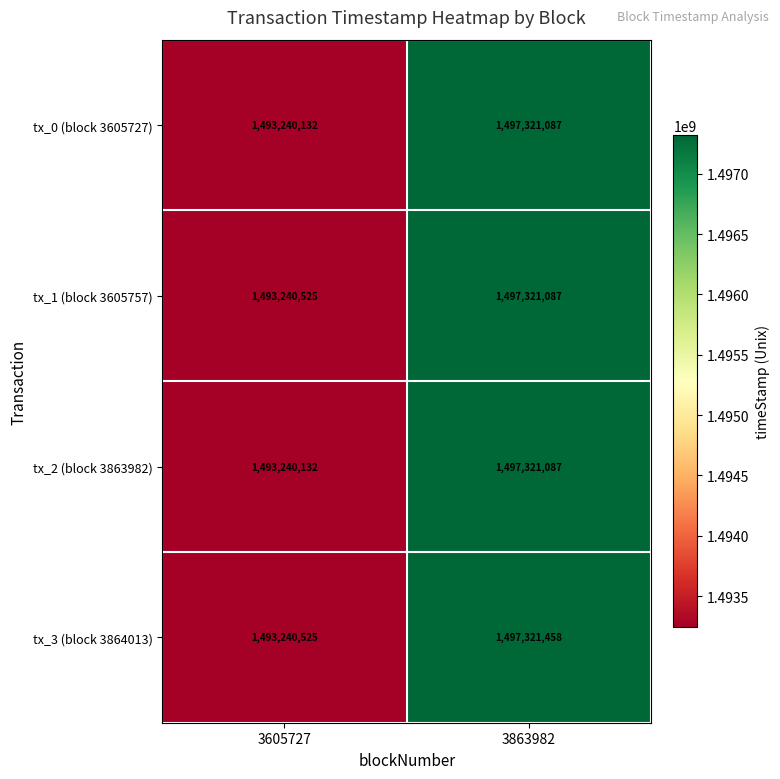

What is the sum of all tx_0 (block 3605727) values?

2990561219